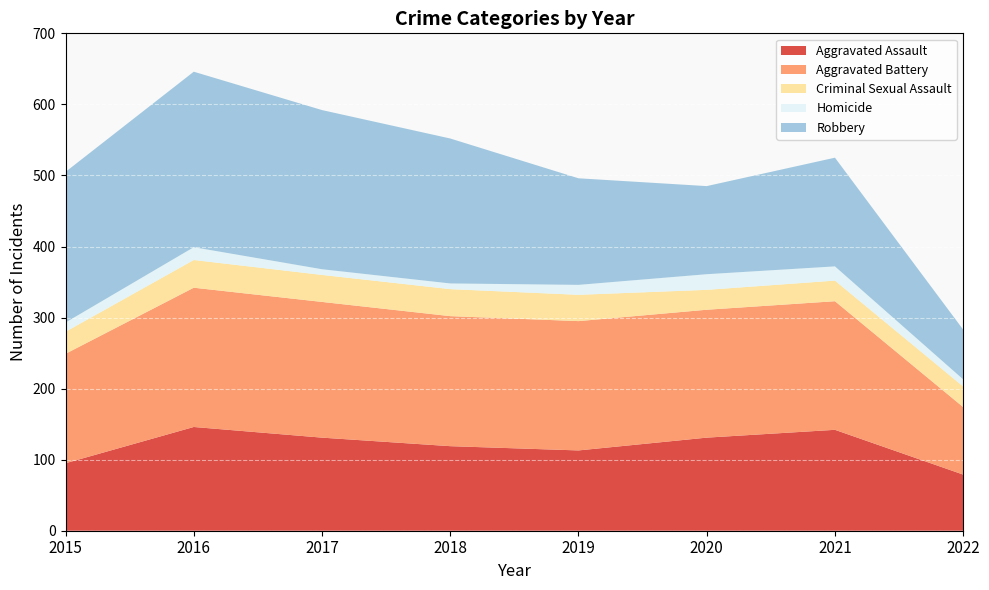

Reading right to left, what are all the values shown in this chart?

Aggravated Assault: 2022=79	2021=142	2020=131	2019=113	2018=119	2017=131	2016=146	2015=95
Aggravated Battery: 2022=95	2021=181	2020=180	2019=182	2018=183	2017=191	2016=196	2015=154
Criminal Sexual Assault: 2022=29	2021=29	2020=28	2019=37	2018=38	2017=38	2016=39	2015=31
Homicide: 2022=10	2021=20	2020=22	2019=14	2018=8	2017=8	2016=18	2015=13
Robbery: 2022=70	2021=153	2020=124	2019=150	2018=204	2017=224	2016=247	2015=212